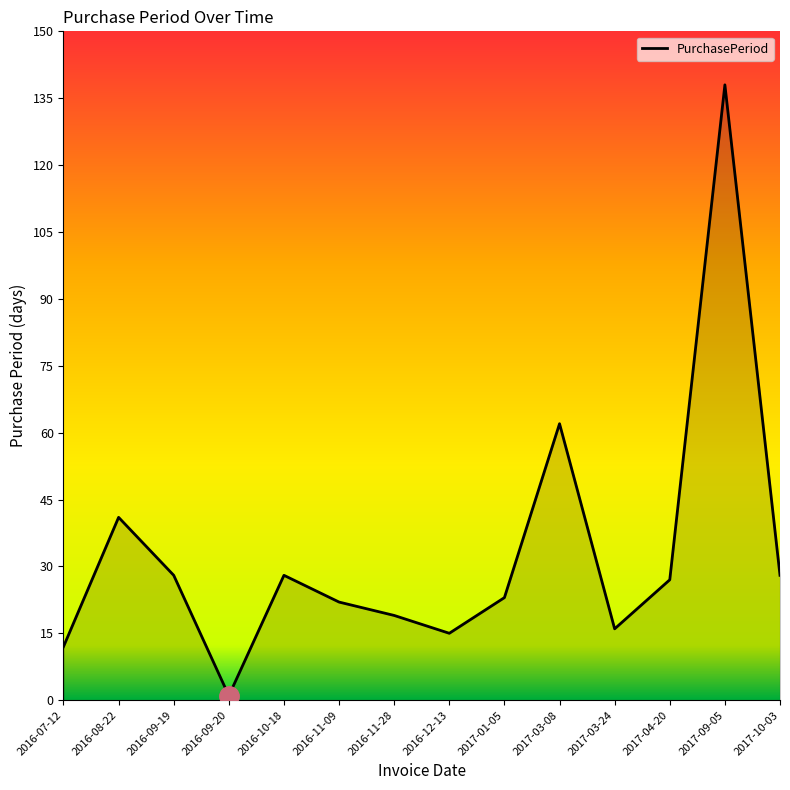

What position from the right is 2017-04-20?

3